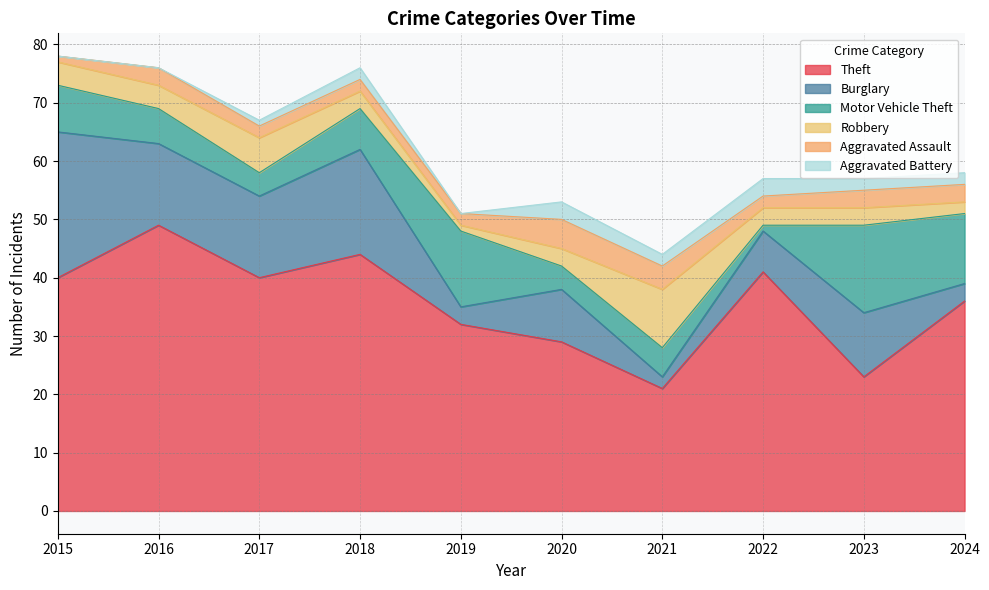

The value of Motor Vehicle Theft at 2018 is 12. True or false?

False